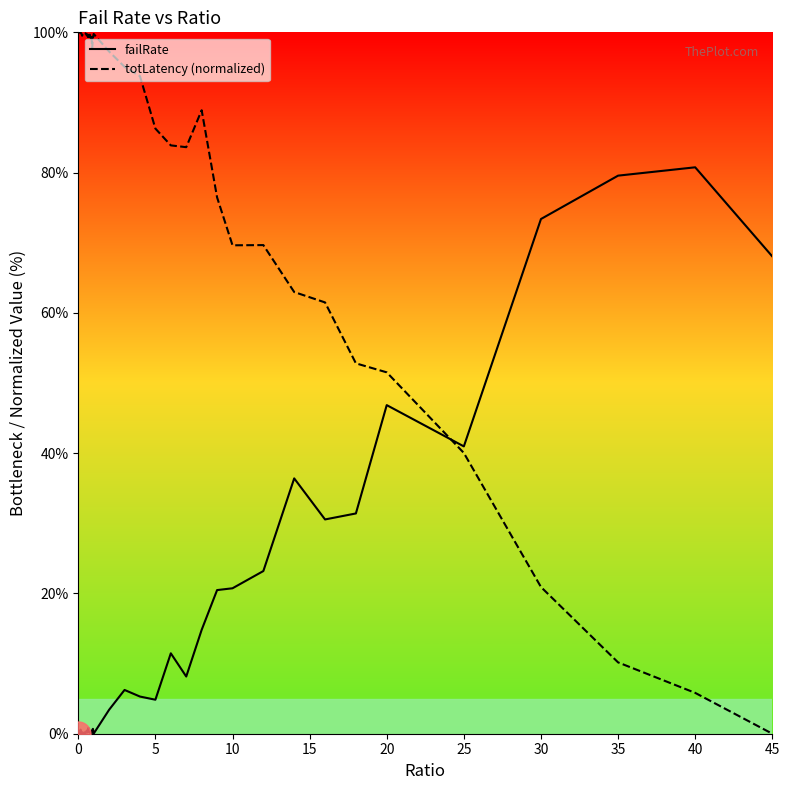

Which series has the largest total across all categories?

totLatency (normalized)